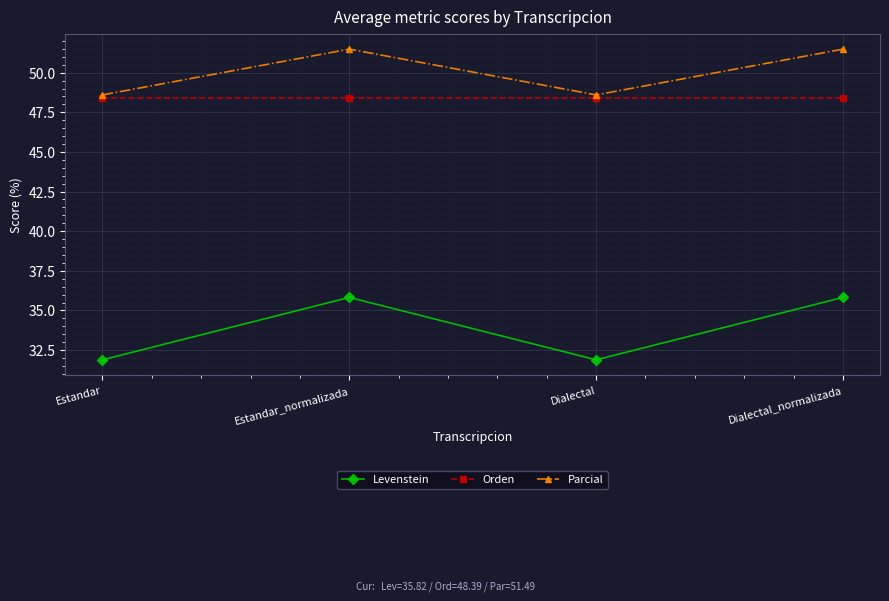

Does the chart display data point markers on the line(s)?

Yes